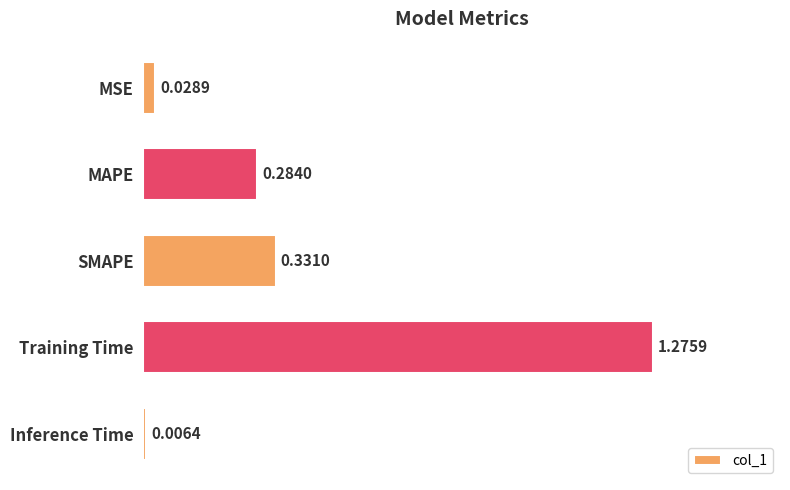

List the labels in order of value, largest first.

Training Time, SMAPE, MAPE, MSE, Inference Time